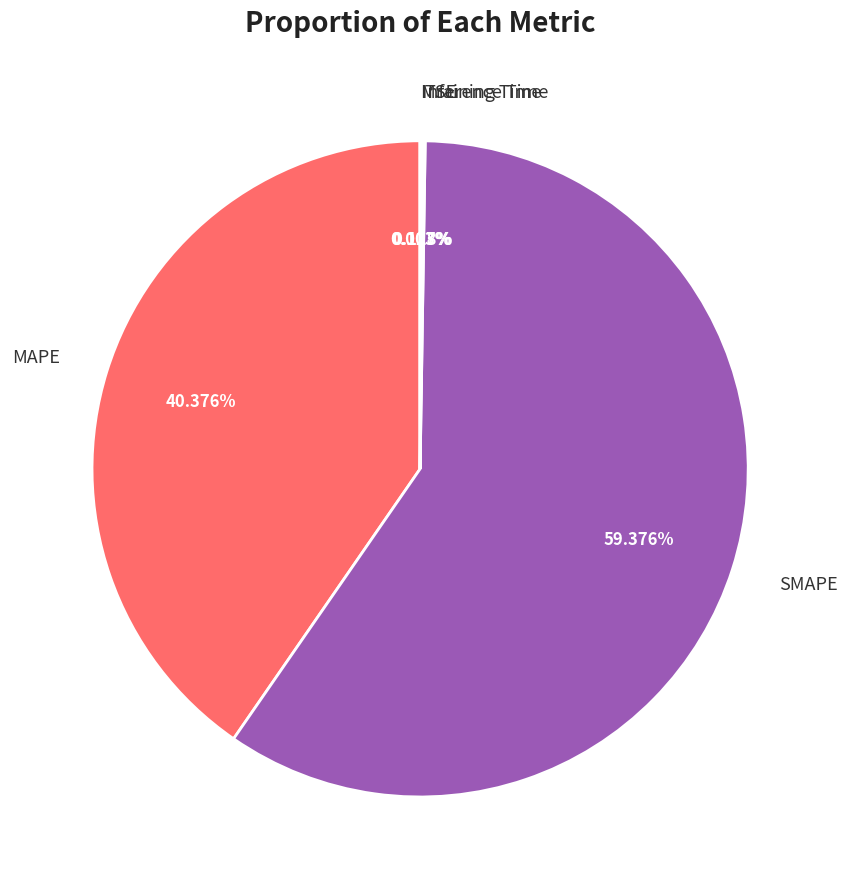

Which slice is the largest?

SMAPE